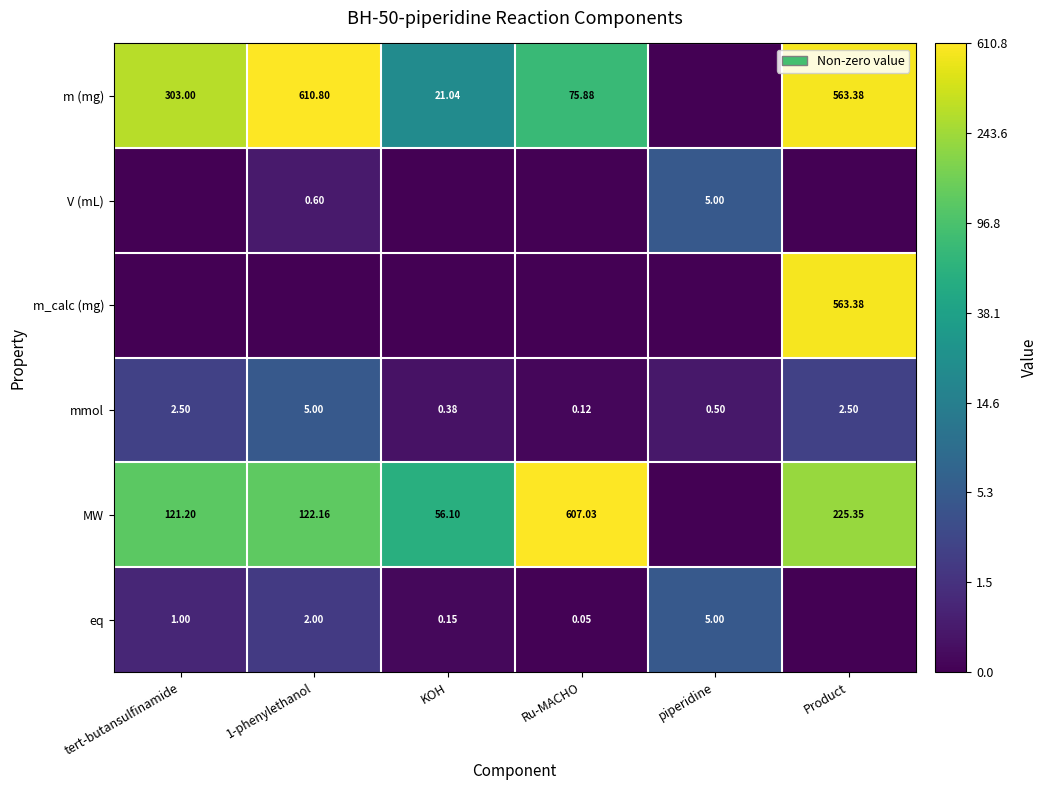

How many values in the mmol series exceed 2?

3